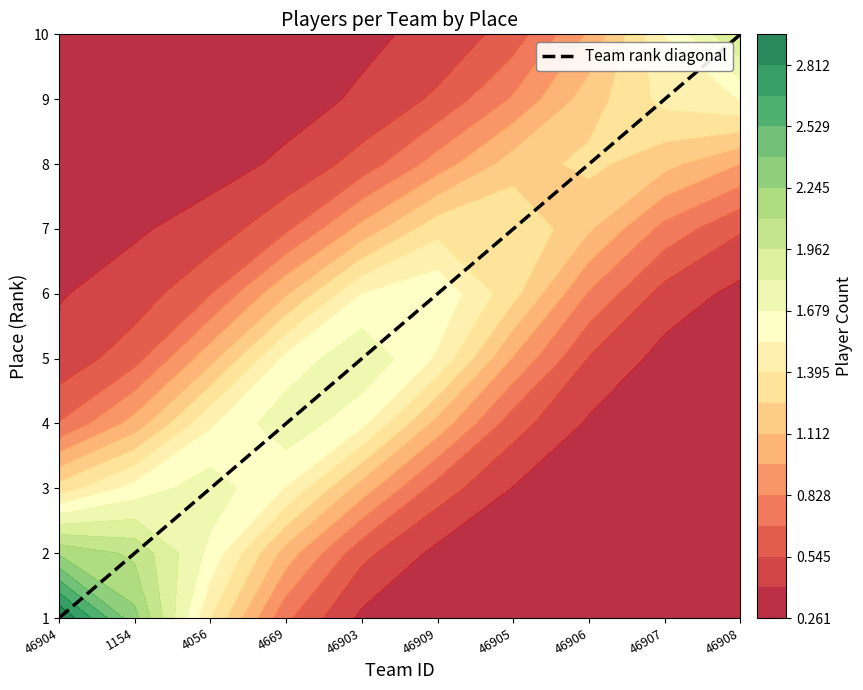

What is the approximate value at 1154?

1